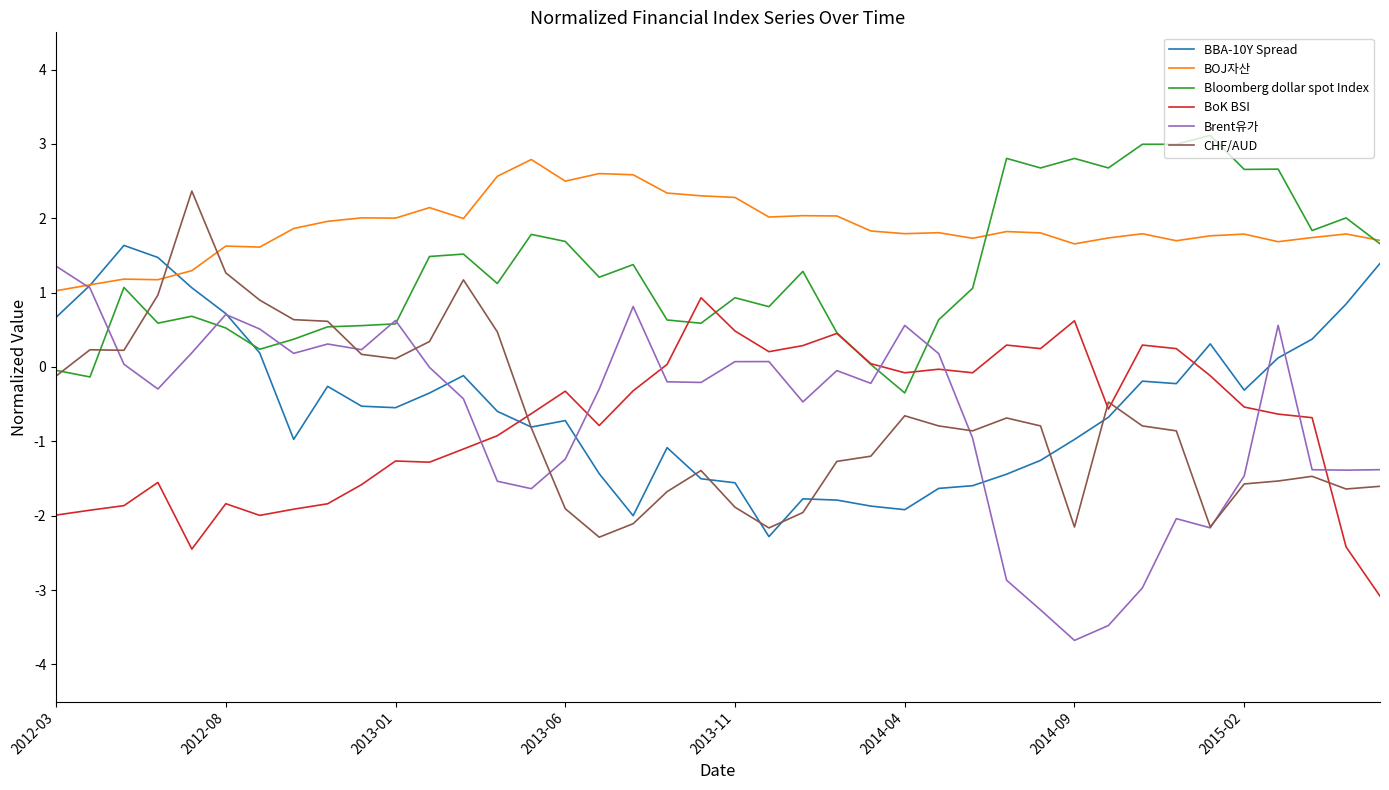

Which series has the largest total across all categories?

BOJ자산